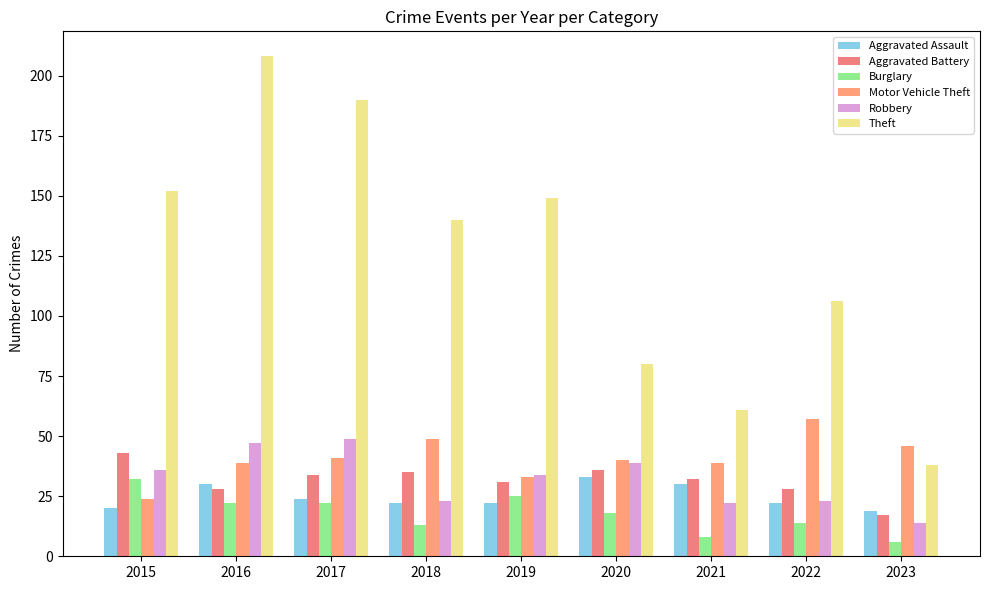

Is it true that Theft equals 70 at 2015?

False